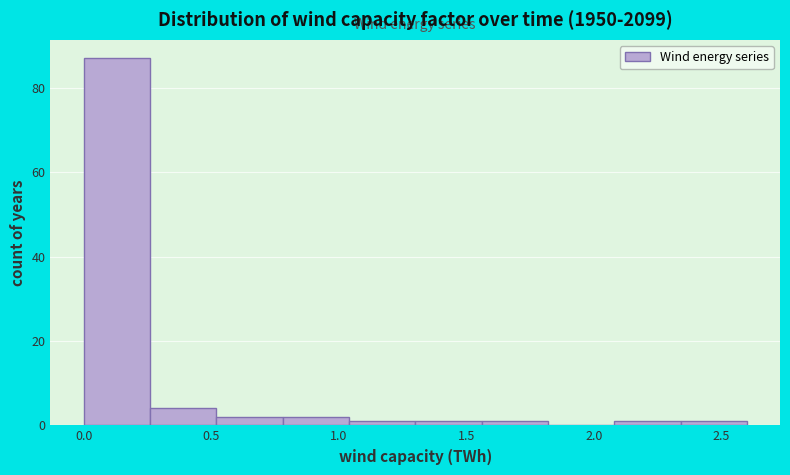

Reading left to right, transcribe this chart: for each bar, give the range it covers on the x-axis and its height. Neither the bar edges nor the heights are printed on the chart, so give them approximately, as read against the axes.

0.00 to 0.26: 88
0.26 to 0.52: 4
0.52 to 0.78: 2
0.78 to 1.04: 2
1.04 to 1.30: under 2
1.30 to 1.56: under 2
1.56 to 1.82: under 2
1.82 to 2.08: 0
2.08 to 2.34: under 2
2.34 to 2.60: under 2